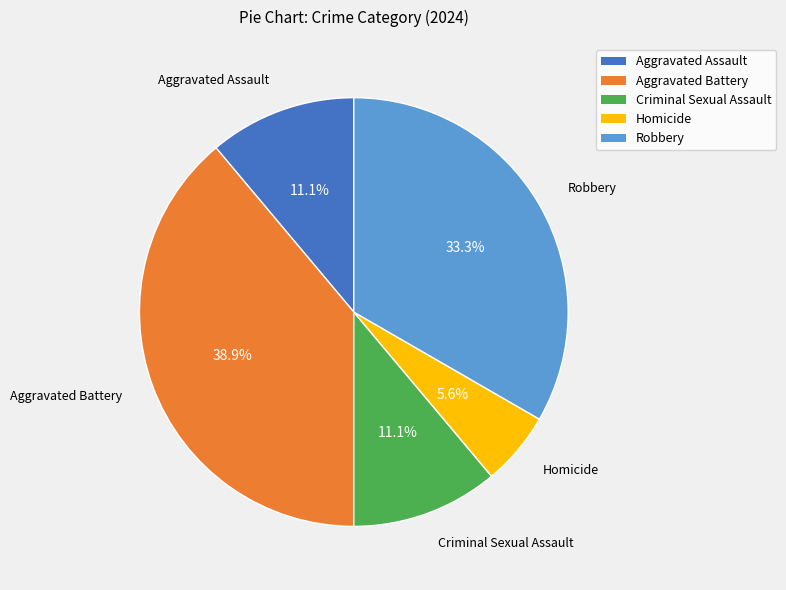

What is the ratio of the value at Criminal Sexual Assault to the value at Aggravated Assault?

1.0